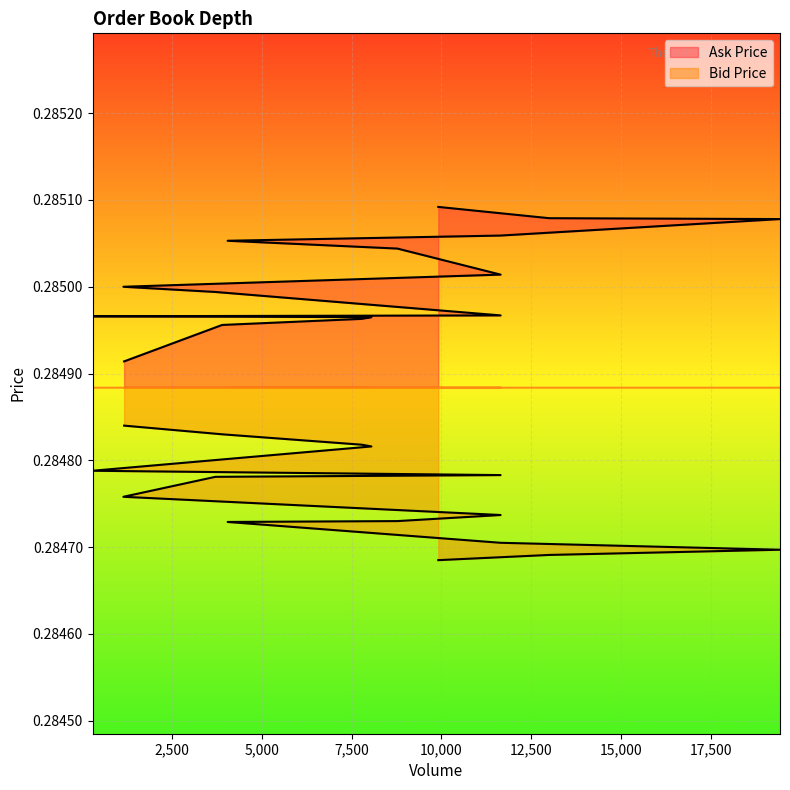

Reading left to right, extract all data points from this chart.

Ask Price: 1173=0.3	3900=0.3	7787=0.3	8052=0.3	298=0.3	11646=0.3	3713=0.3	1153=0.3	11646=0.3	8775=0.3	4053=0.3	11646=0.3	19419=0.3	12999=0.3	9913=0.3
Bid Price: 1173=0.3	3900=0.3	7787=0.3	8052=0.3	298=0.3	11646=0.3	3713=0.3	1153=0.3	11646=0.3	8775=0.3	4053=0.3	11646=0.3	19419=0.3	12999=0.3	9913=0.3